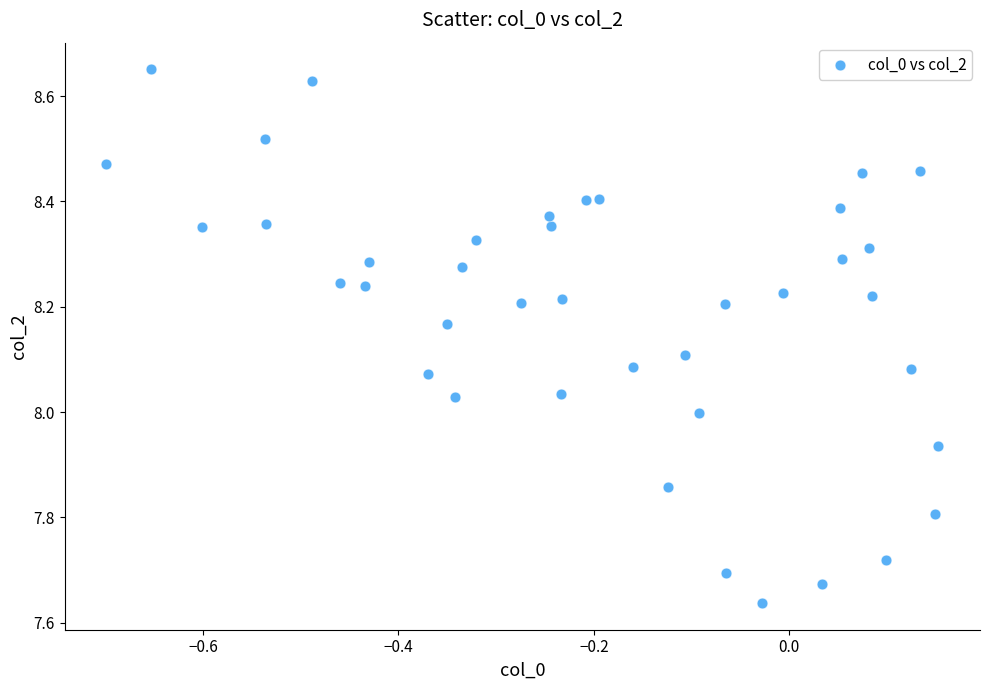

What is the range of Y values (max minus min)?

1.0